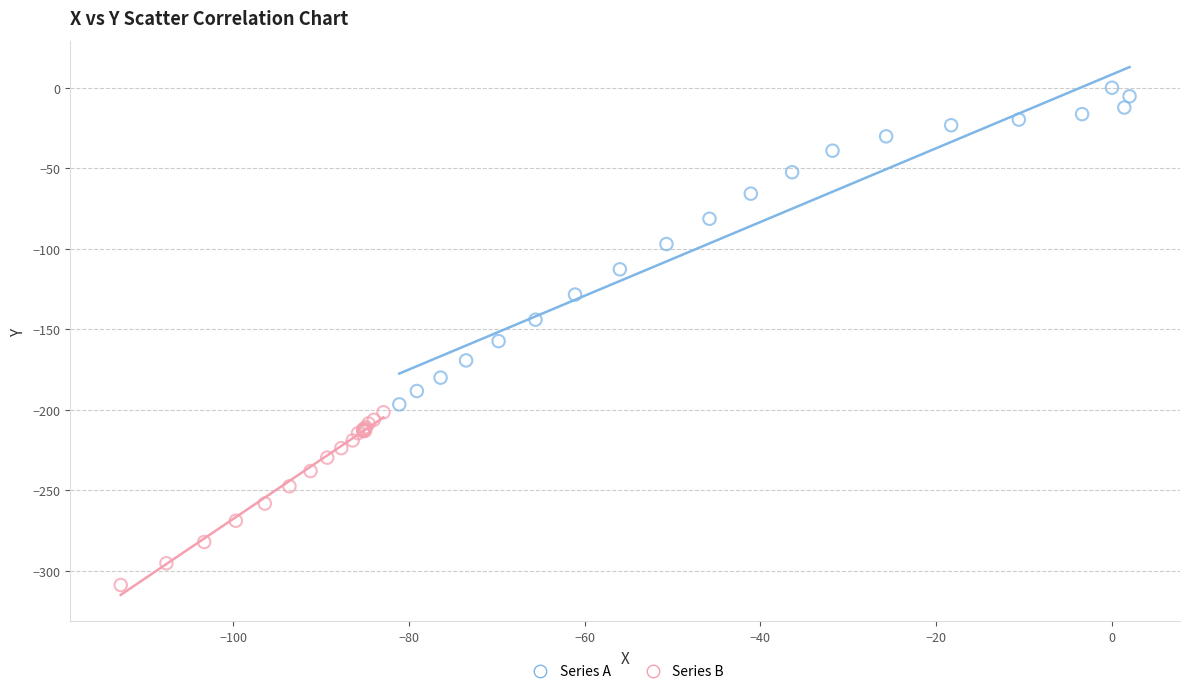

Which series reaches the minimum Y coordinate?

Series B